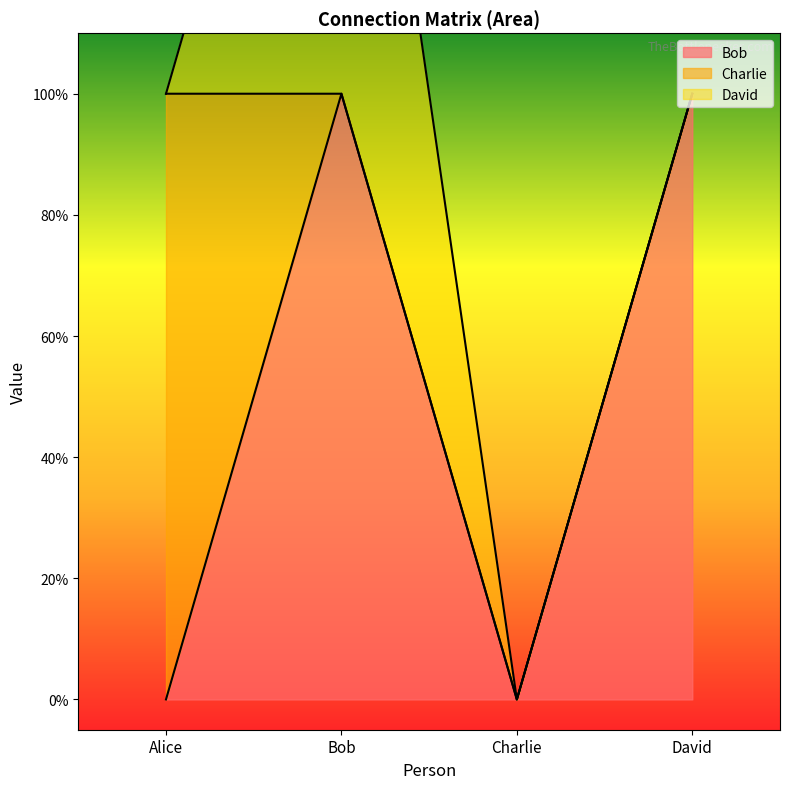

Reading left to right, what are all the values shown in this chart?

Bob: Alice=0	Bob=1	Charlie=0	David=1
Charlie: Alice=1	Bob=0	Charlie=0	David=0
David: Alice=0	Bob=1	Charlie=0	David=0